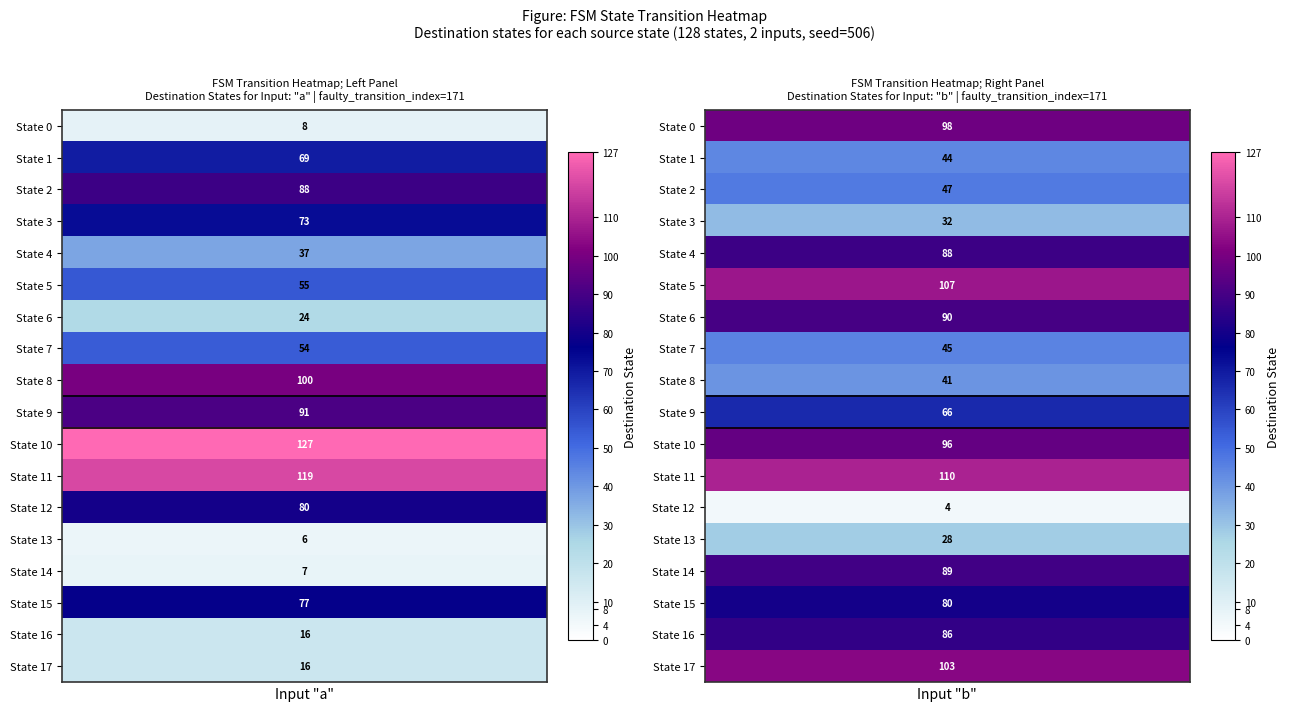

The value of 2 at 2 is 0. True or false?

True